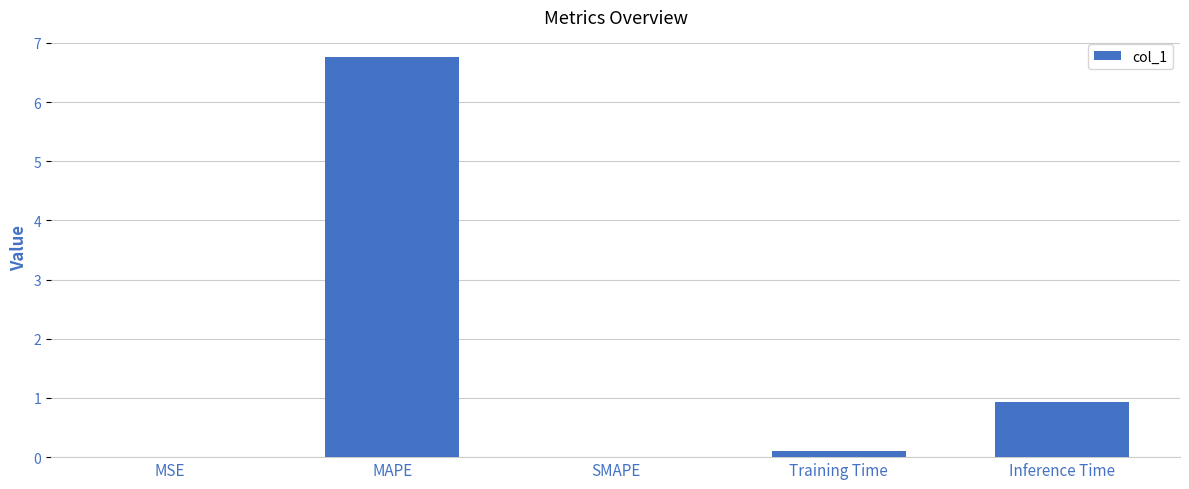

Which has a higher value, SMAPE or MAPE?

MAPE